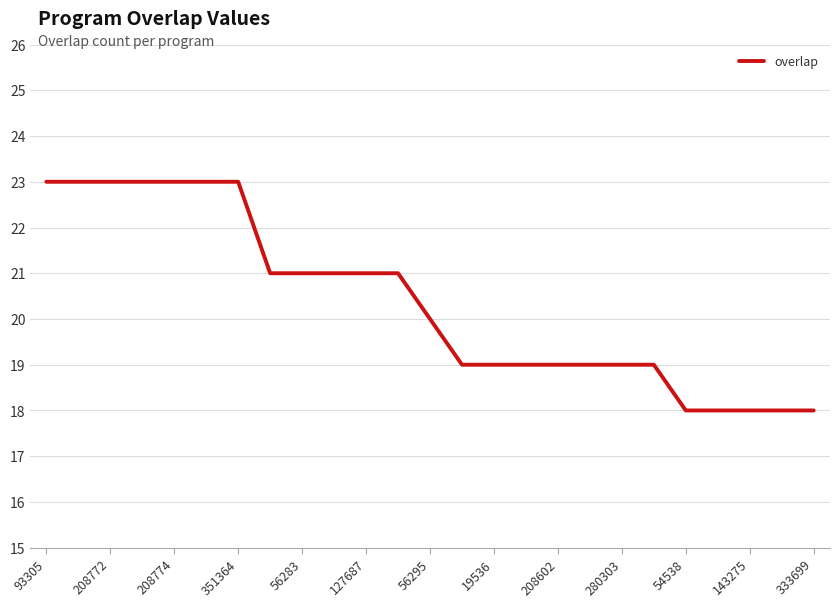

What is the greatest value displayed?

23